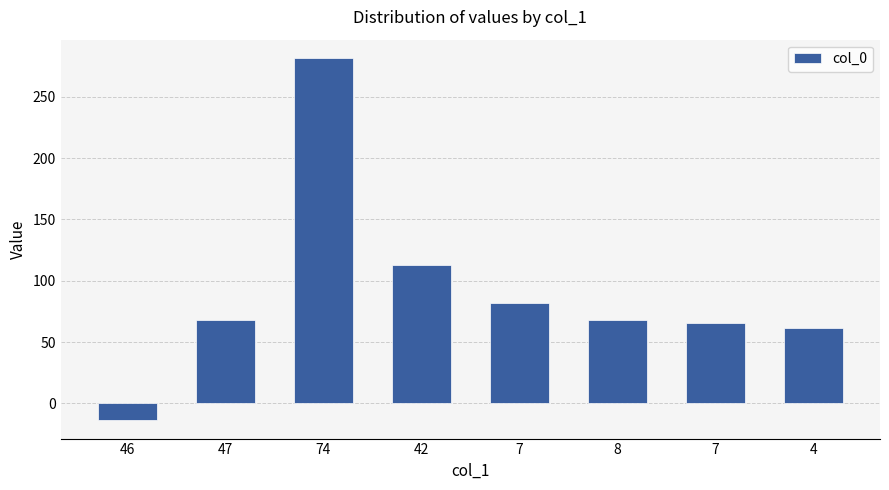

List the labels in order of value, largest first.

74, 42, 7, 47, 8, 7, 4, 46